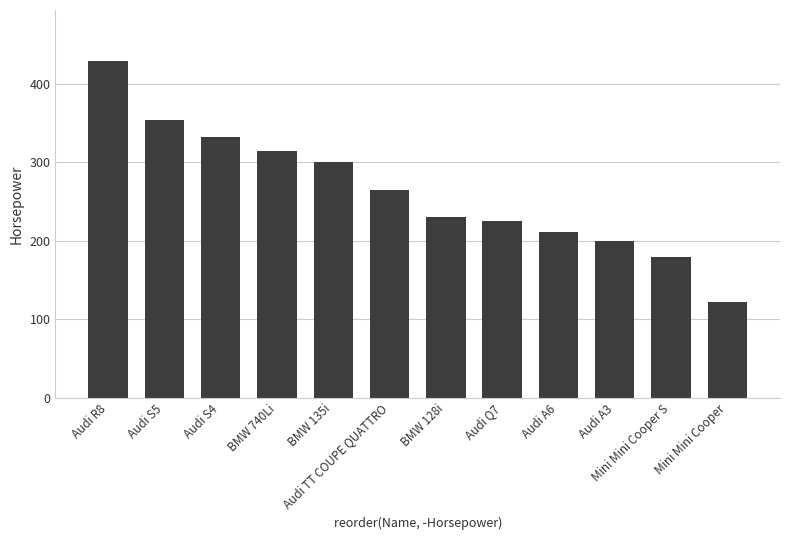

Approximately how many times larger is the value at Audi A6 compared to Mini Mini Cooper?

1.7